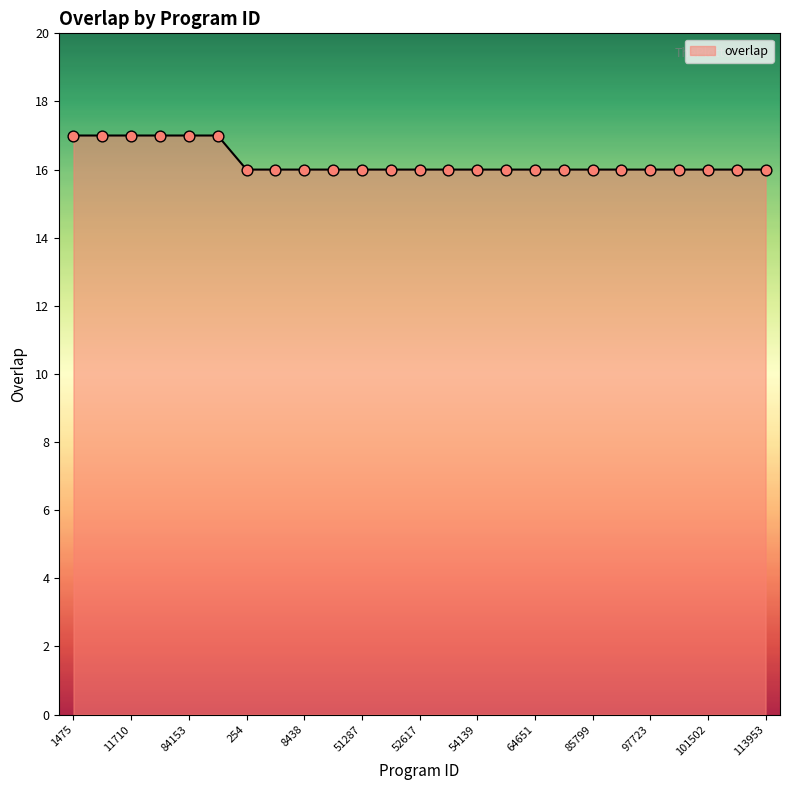

What is the minimum value shown in the chart?

16